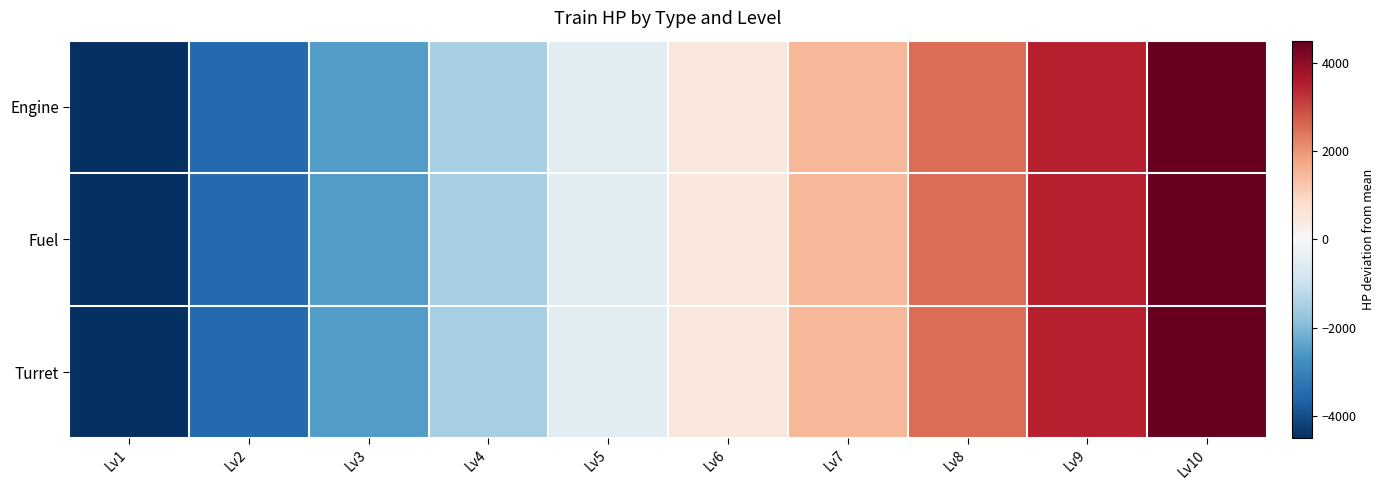

At which category is the sum across all series the highest?

Lv10